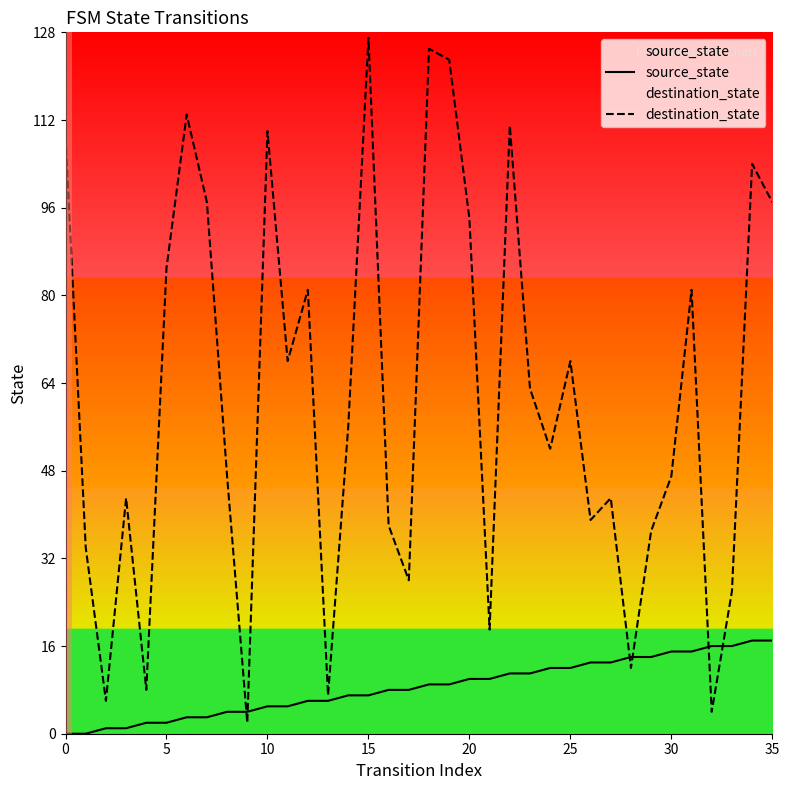

How many interior local peaks does the destination_state series have?

11